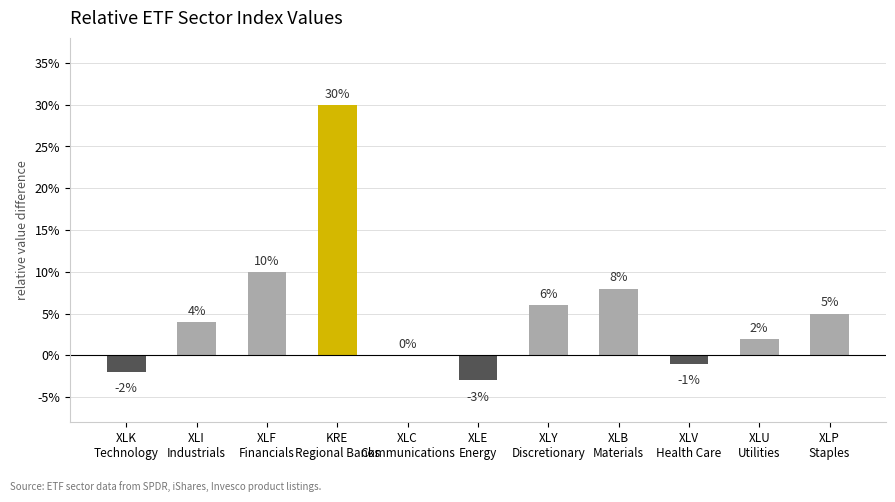

What is the sum of all values?

59